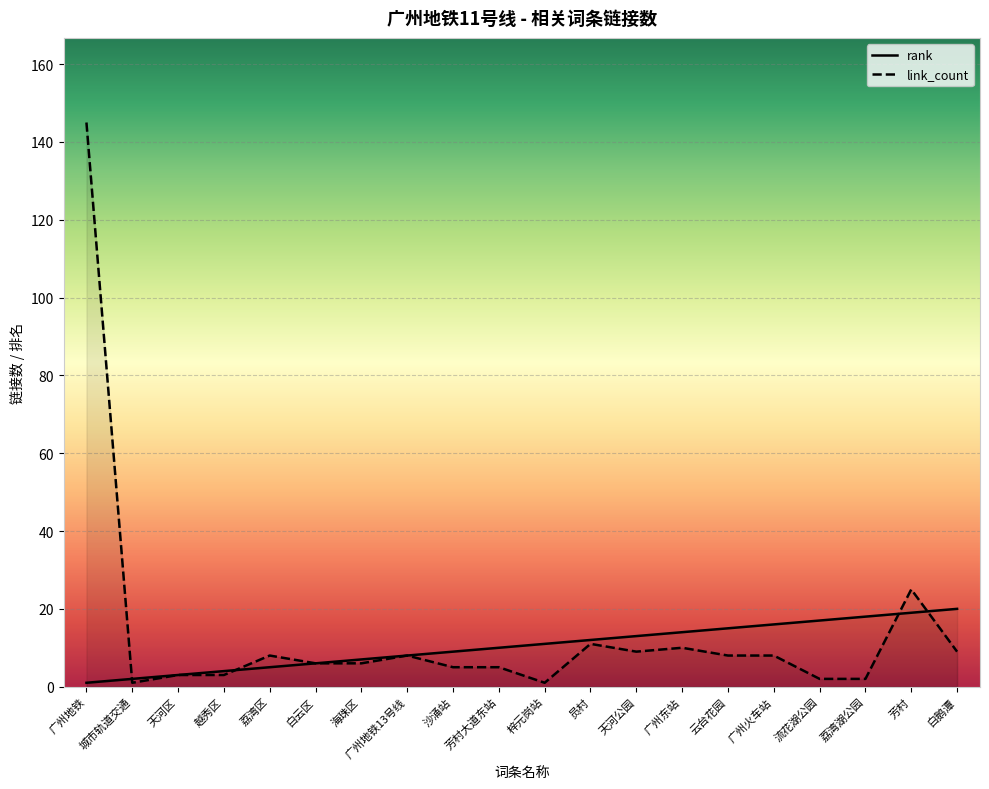

What is the spread (max minus min) of values at 城市轨道交通?

1